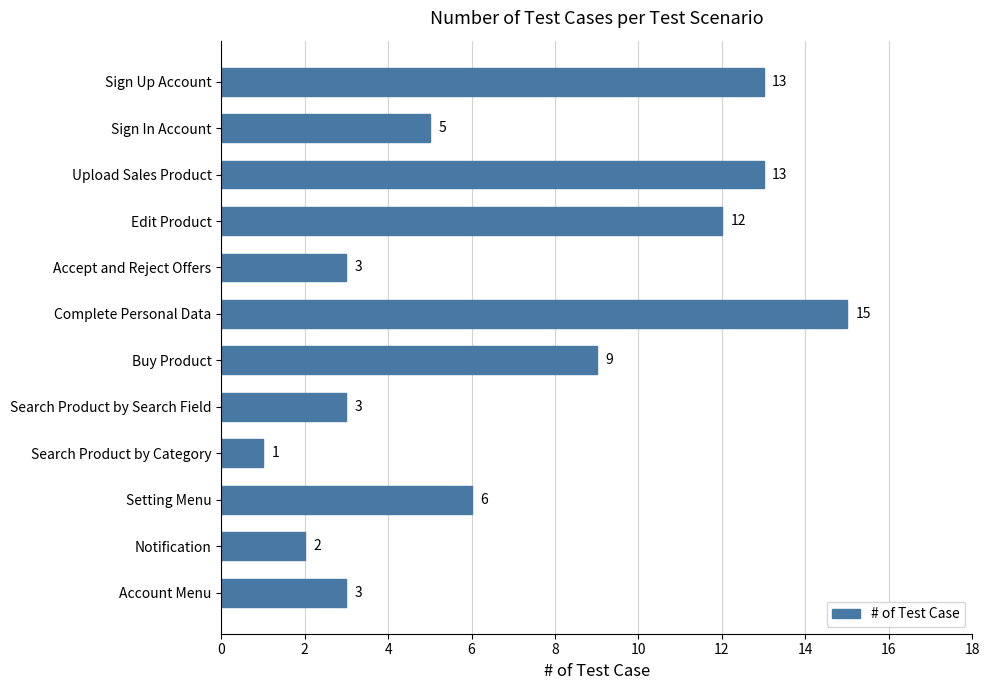

Between Sign Up Account and Sign In Account, which is larger?

Sign Up Account